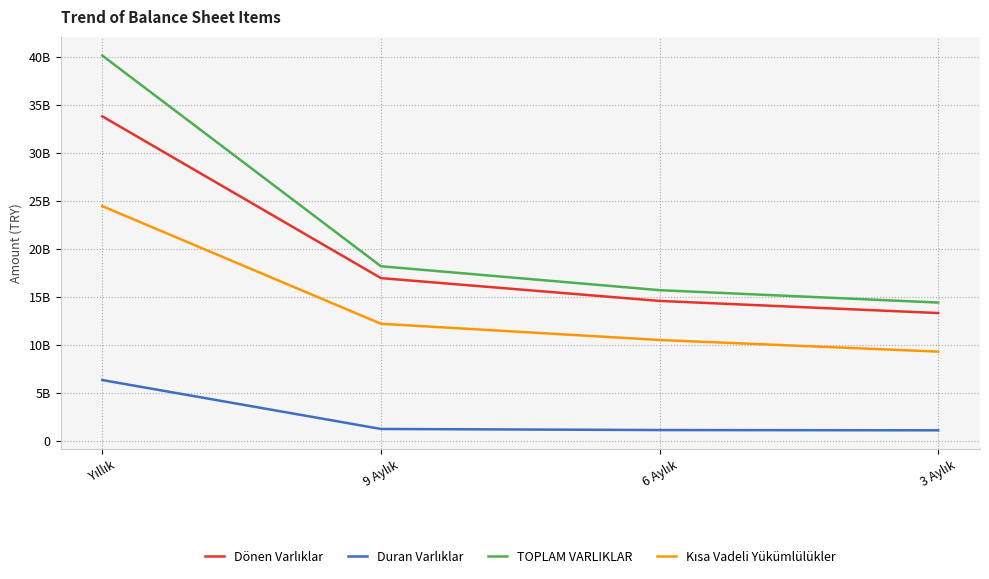

Does the chart have visible grid lines?

Yes